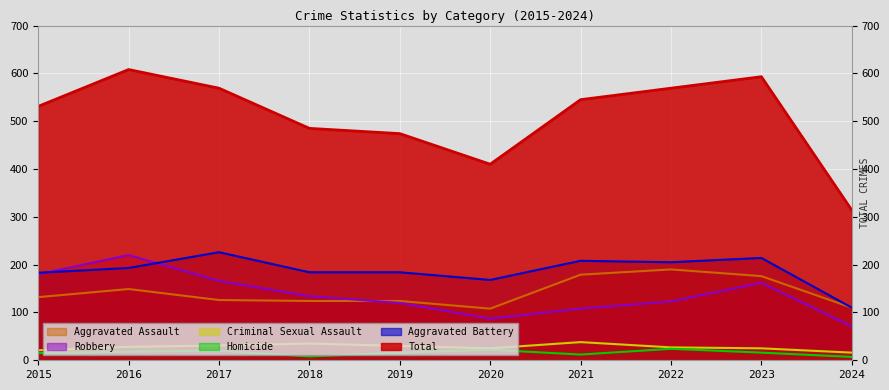

How many Homicide values are between 12 and 20?

6